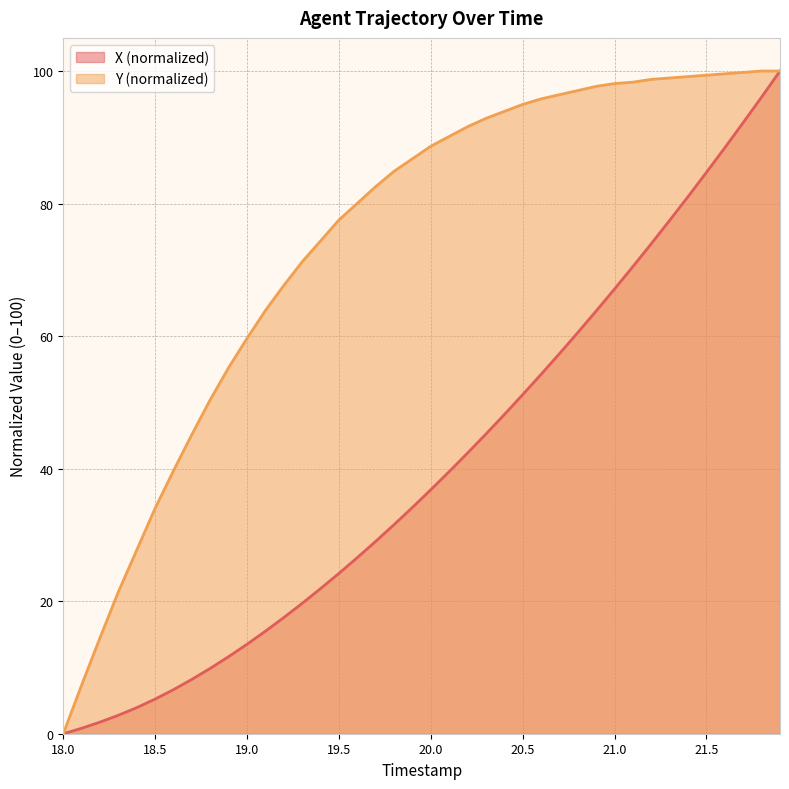

What is the value of the Y point at the 13th from the left?

67.6